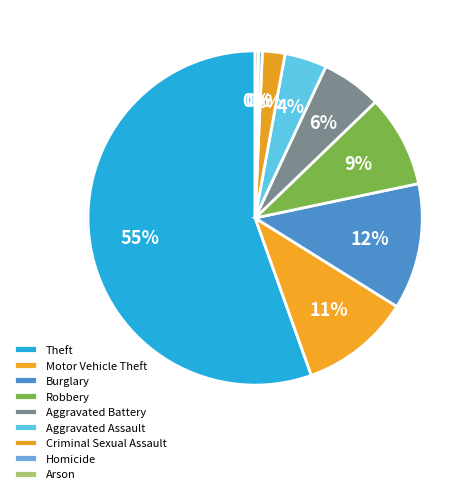

Approximately how many times larger is the value at Arson compared to Criminal Sexual Assault?

0.1